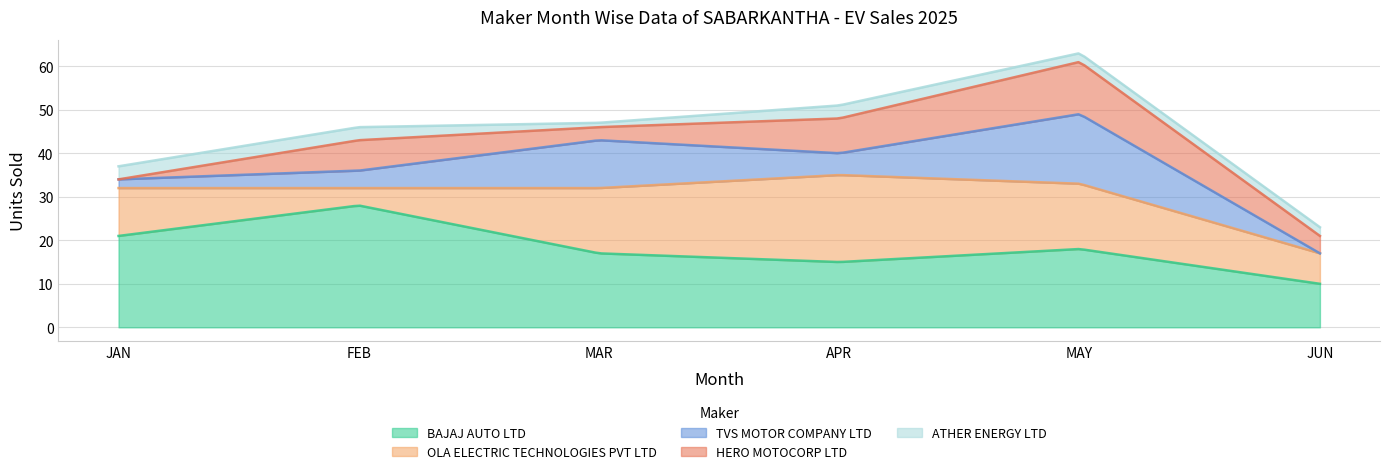

True or false: MAY and FEB intersect in this chart.

True